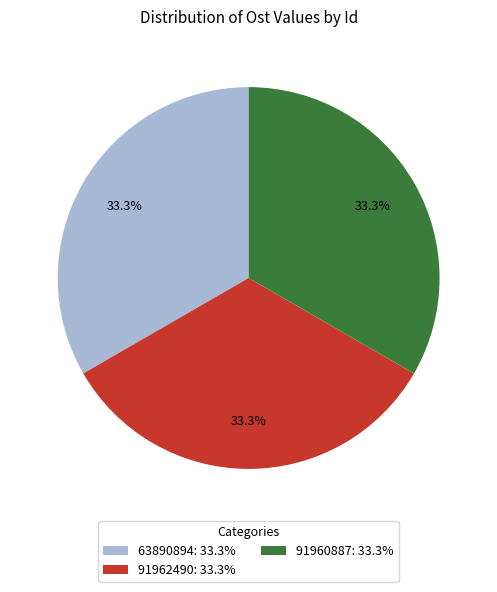

Is 91960887 the majority of the pie?

No